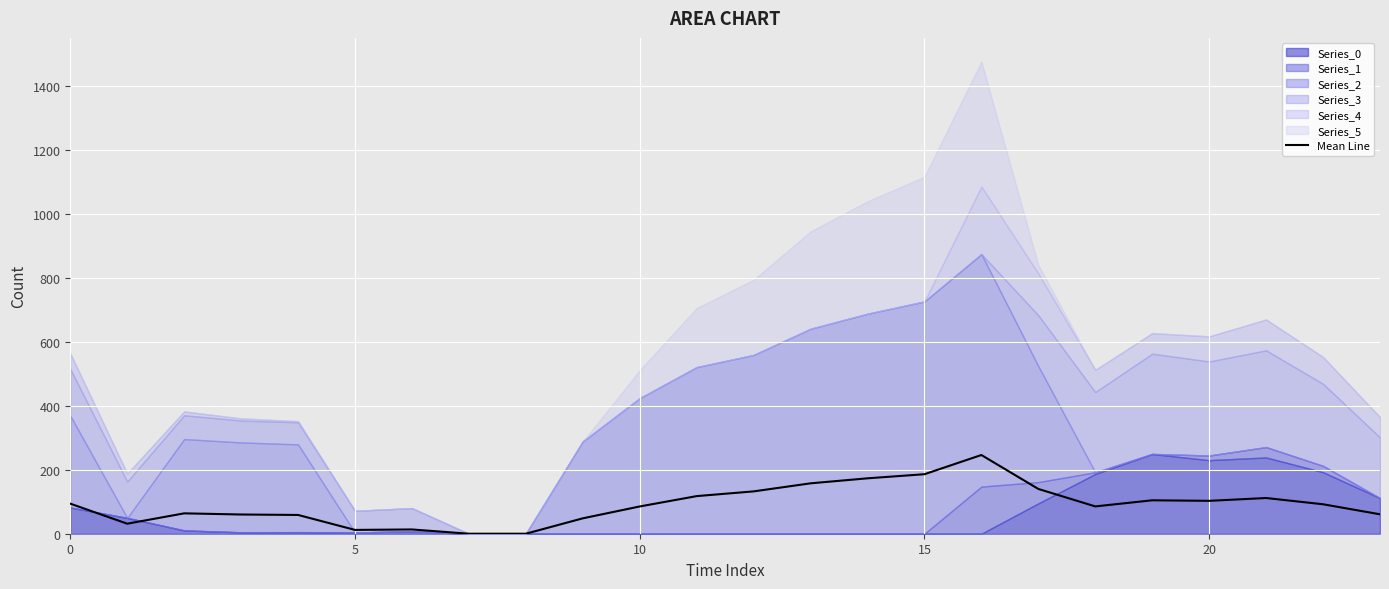

Where is the data nearest to the value 122?

11